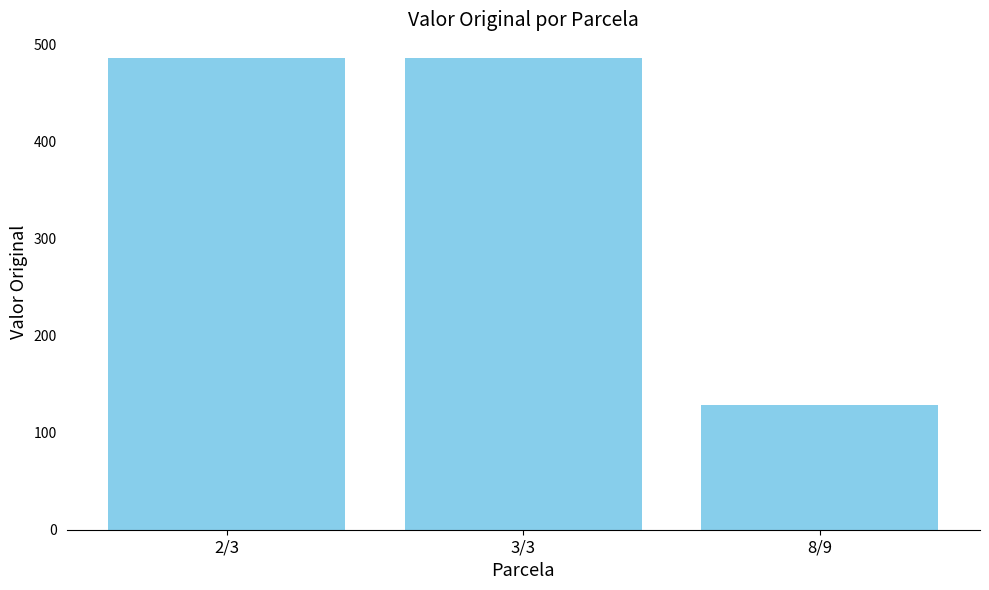

What is the difference between the maximum and minimum values?

357.5